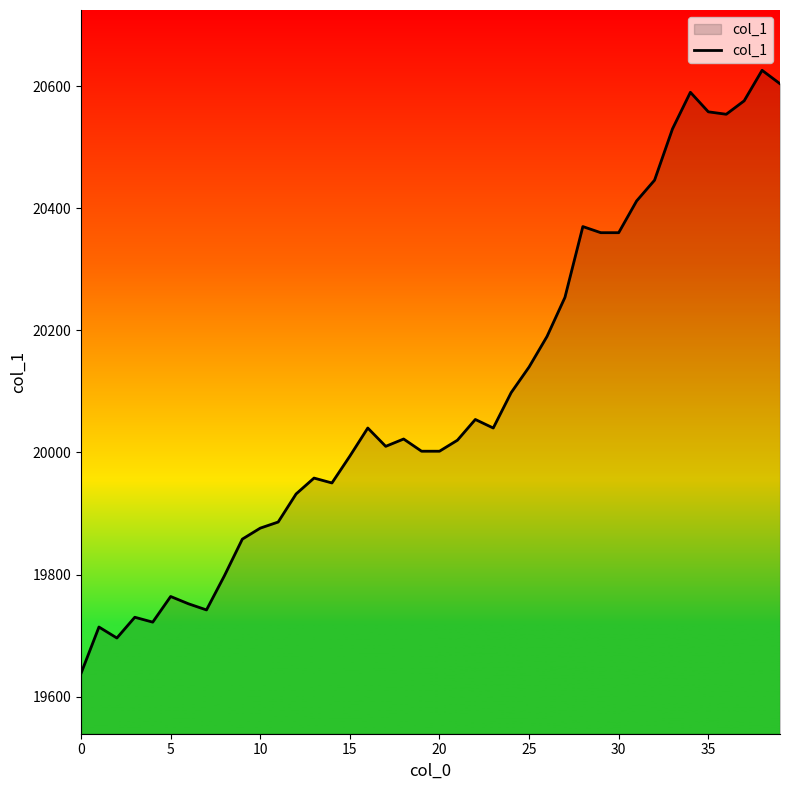

Count the number of data series in this chart.

1